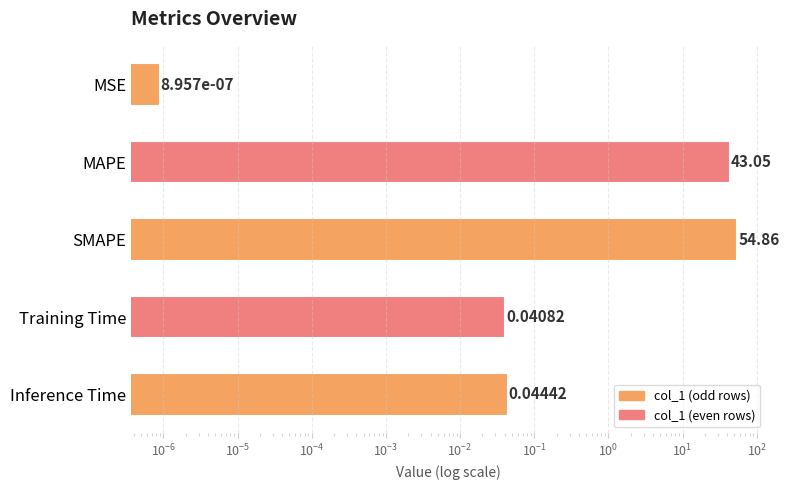

What is the label of the 4th bar from the right?

MAPE